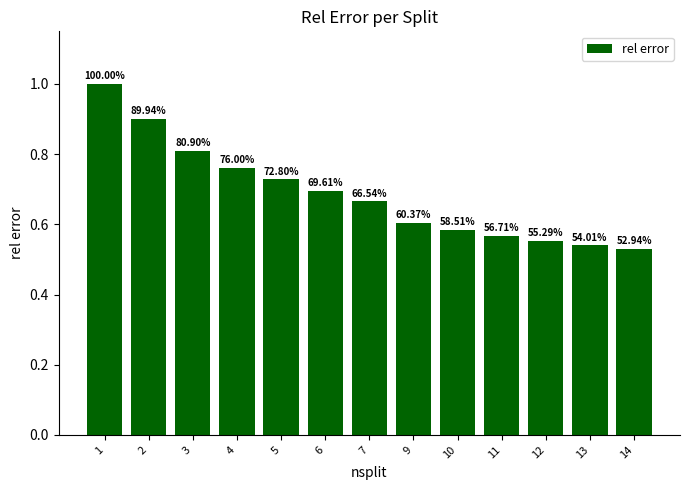

How many bars are there in total?

13